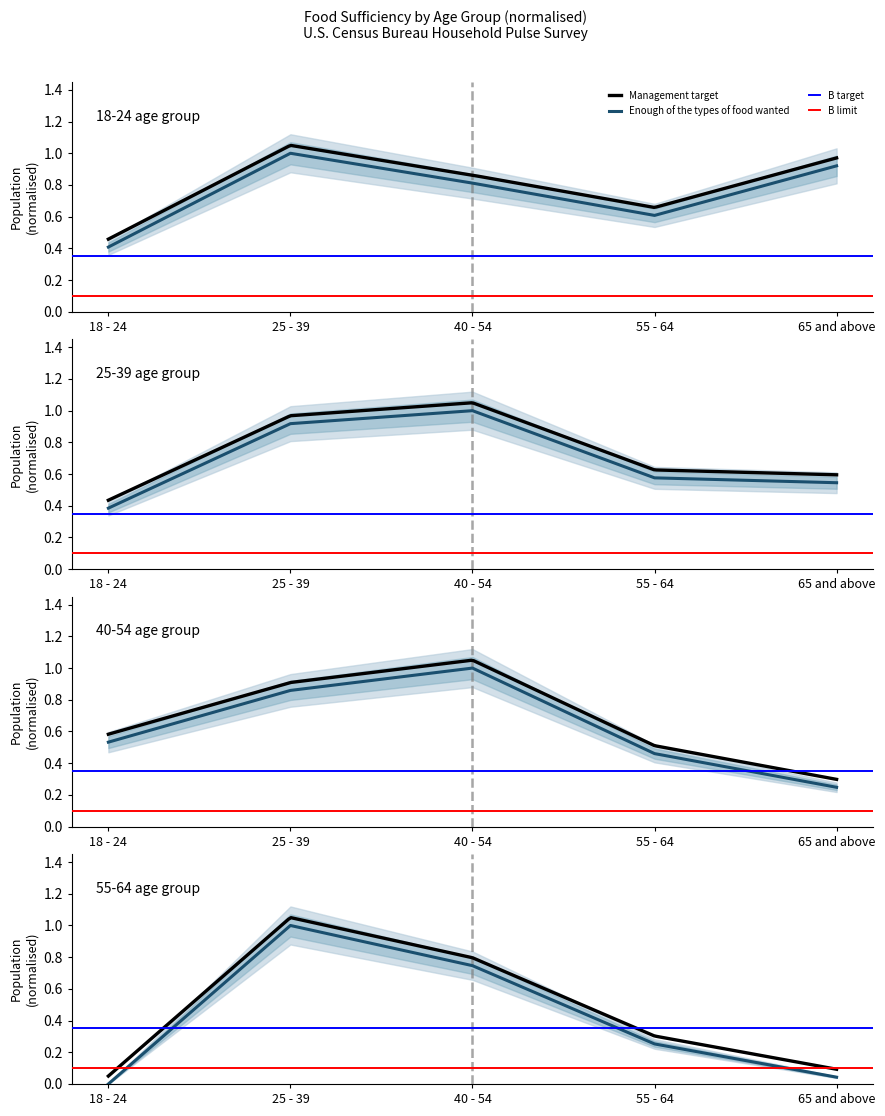

Which label corresponds to the largest value in the chart?

25 - 39